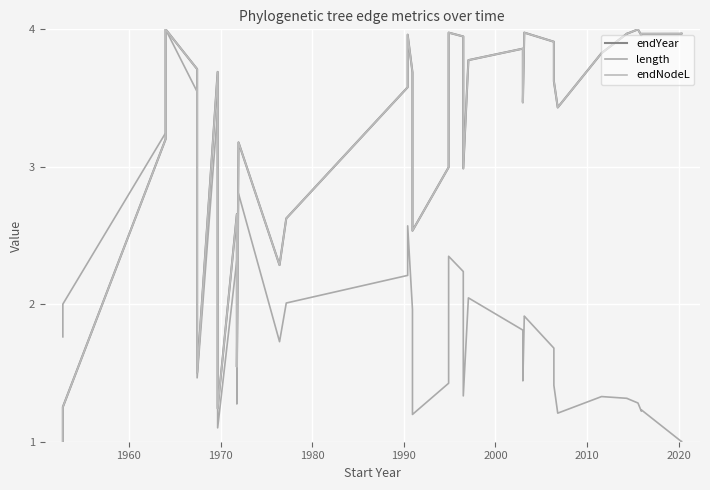

Which series has the widest spread of values?

endYear